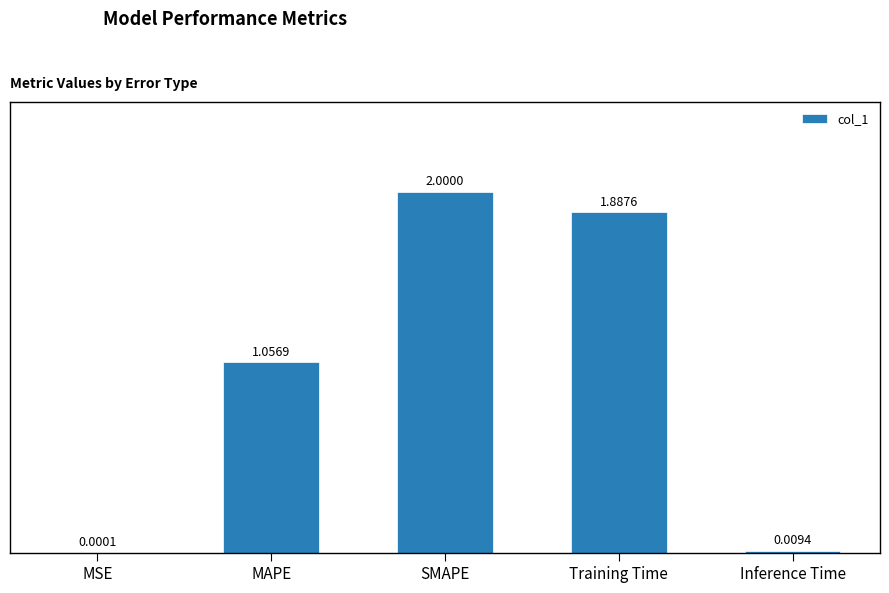

Are the bars horizontal?

No